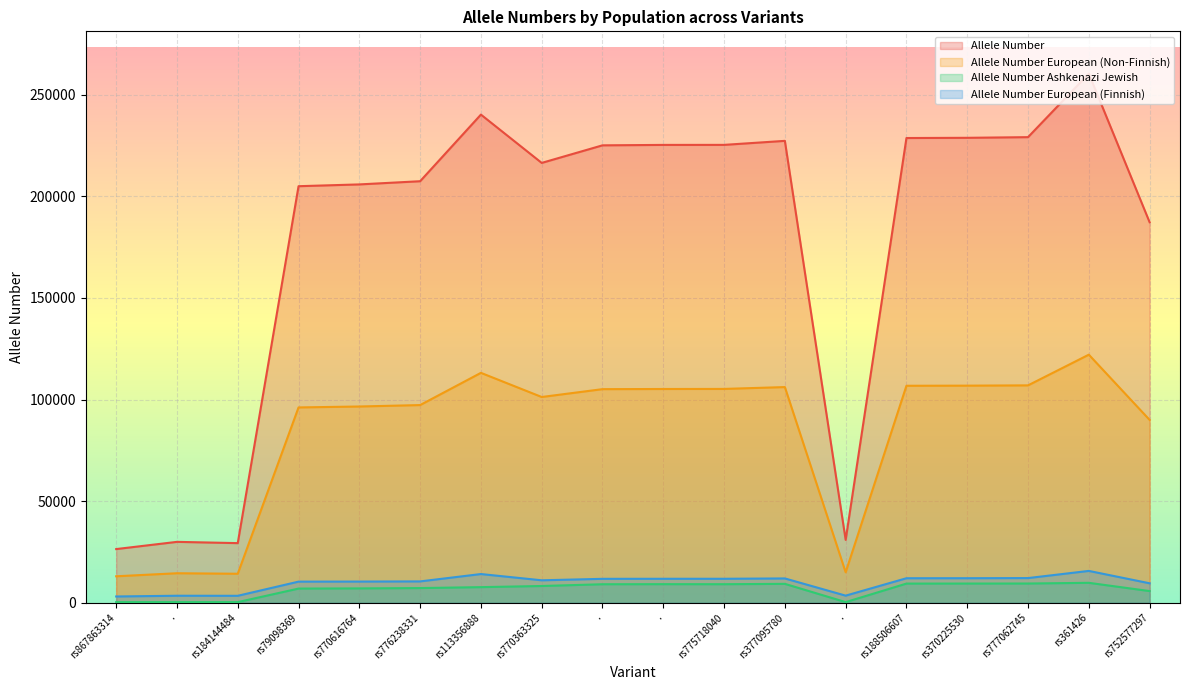

At which label does Allele Number European (Non-Finnish) reach its peak?

rs361426